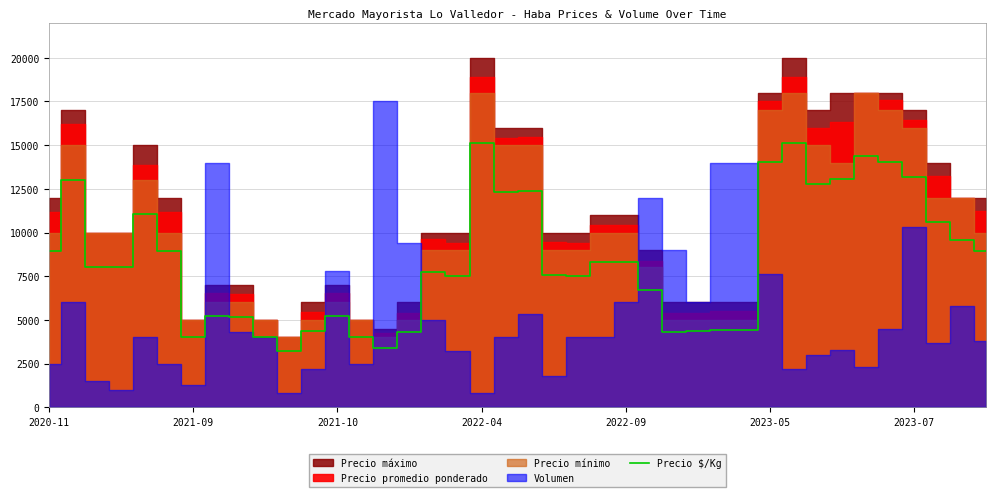

What is the highest value of the Precio $/Kg series?

15120